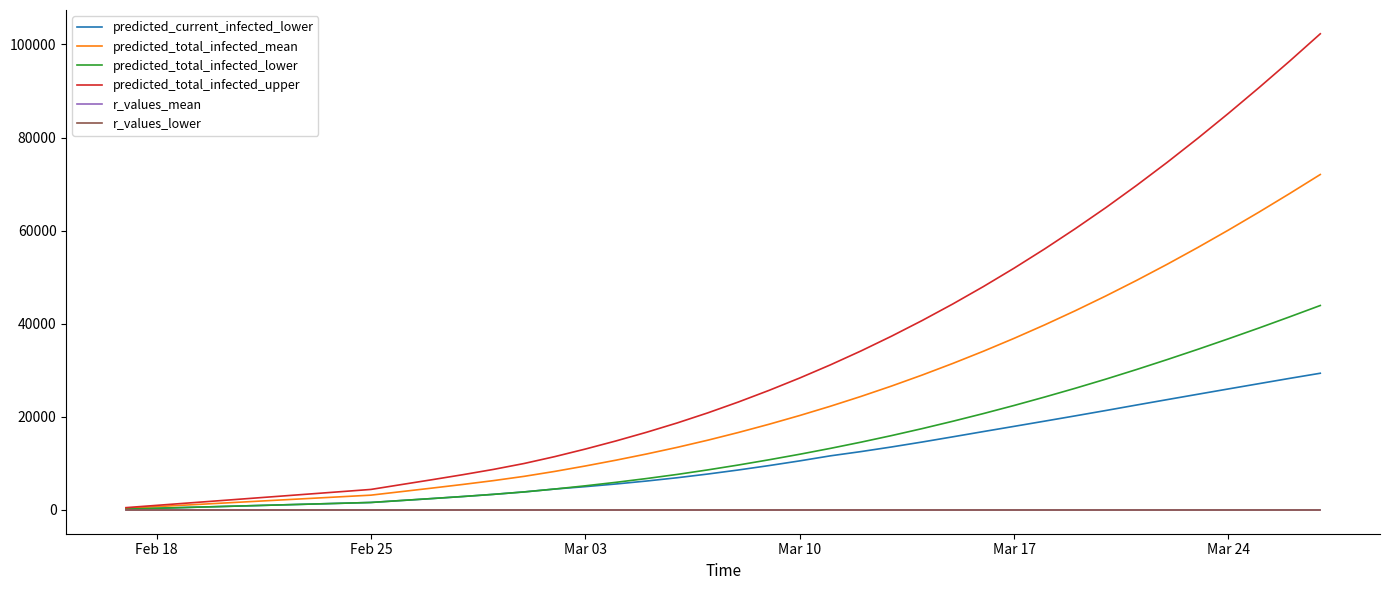

What are all the series names shown in the legend?

predicted_current_infected_lower, predicted_total_infected_mean, predicted_total_infected_lower, predicted_total_infected_upper, r_values_mean, r_values_lower